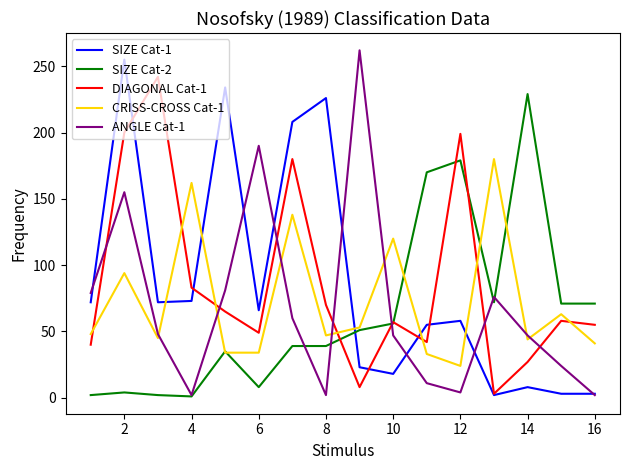

True or false: SIZE Cat-1 and CRISS-CROSS Cat-1 intersect in this chart.

True